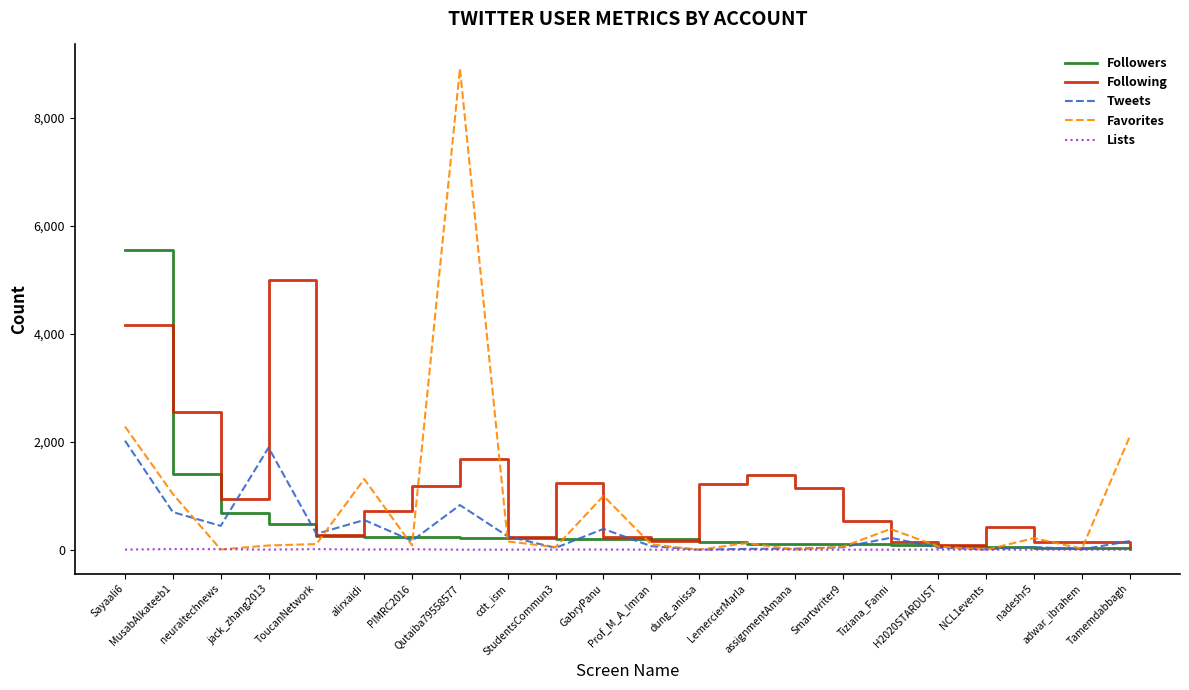

Rank the series by their maximum value, from lowest to highest.

Lists, Tweets, Following, Followers, Favorites